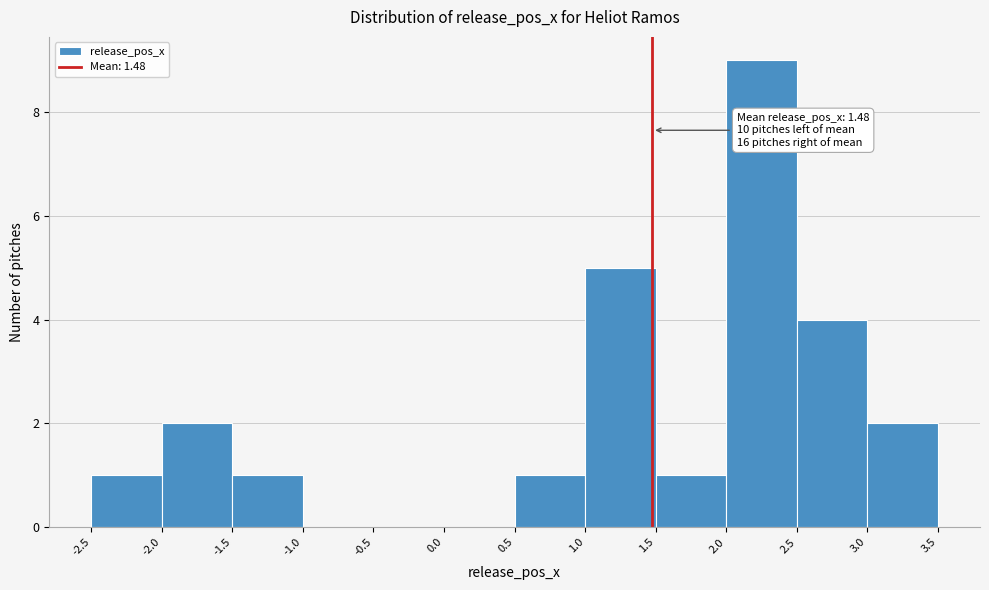

Over which range of the x-axis is the bar tallest?

2.0 to 2.5